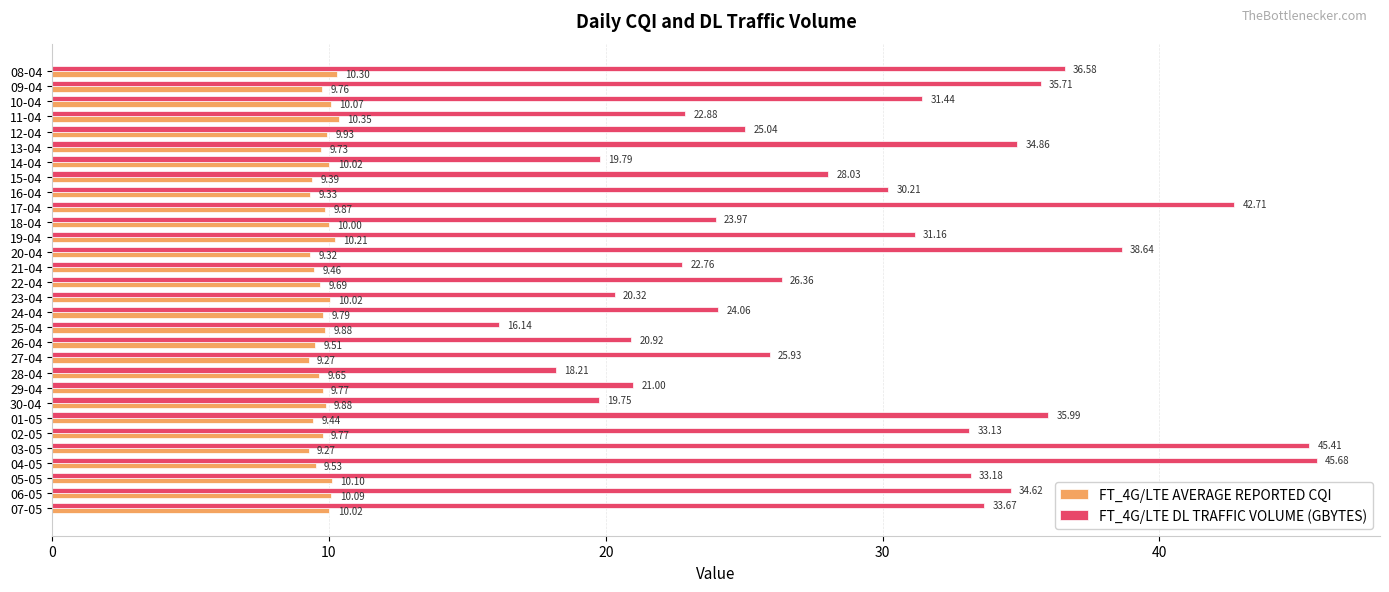

What is the maximum value for FT_4G/LTE AVERAGE REPORTED CQI?

10.4